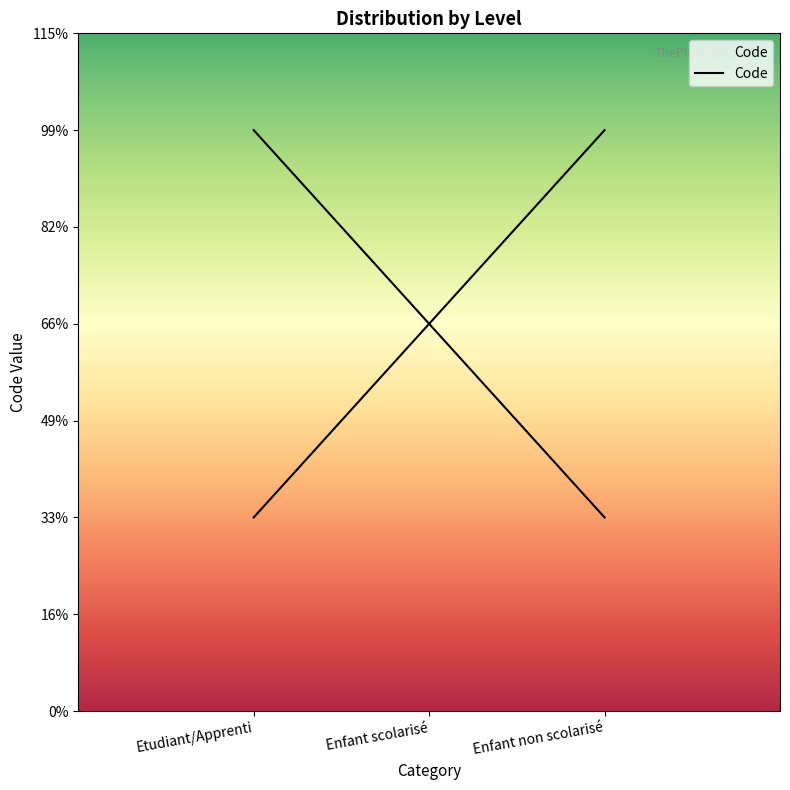

Count the values in the range 1 to 3.

3